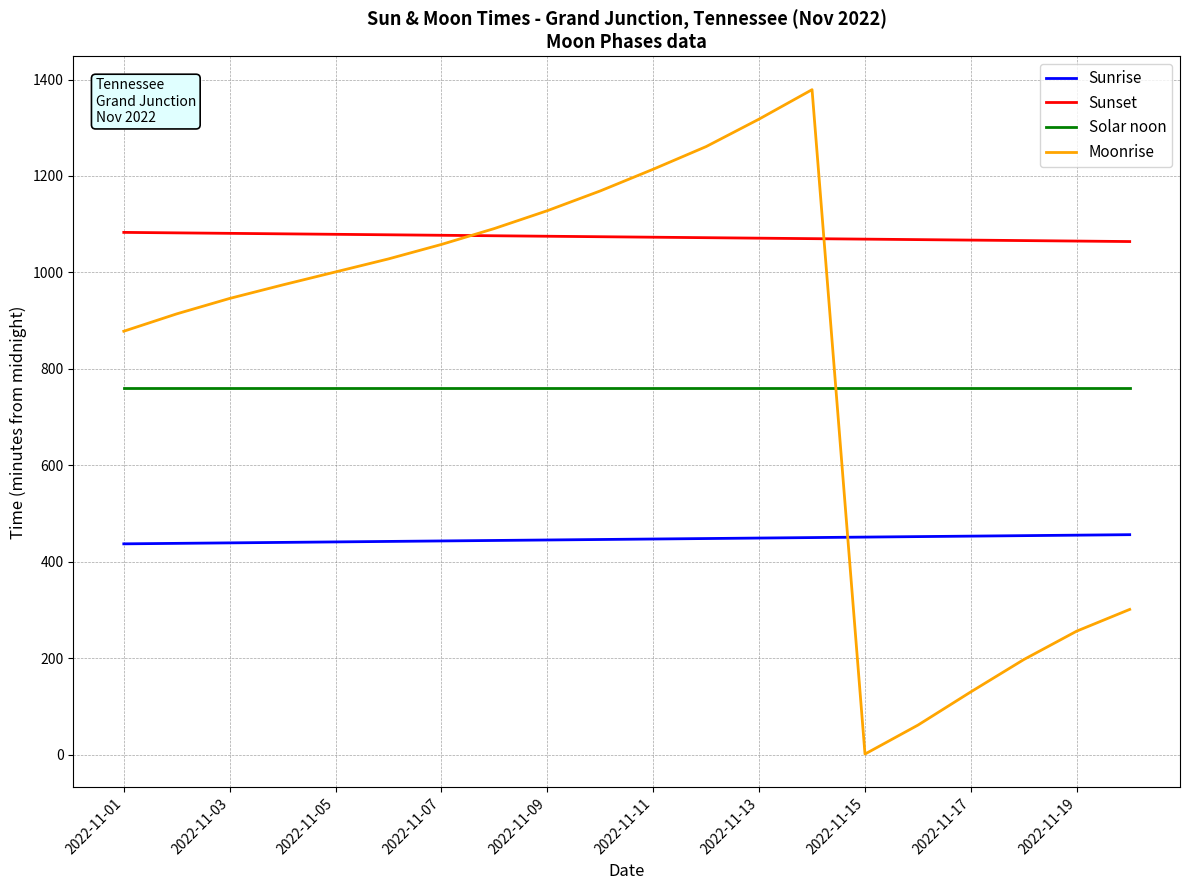

Which series has the largest total across all categories?

Sunset